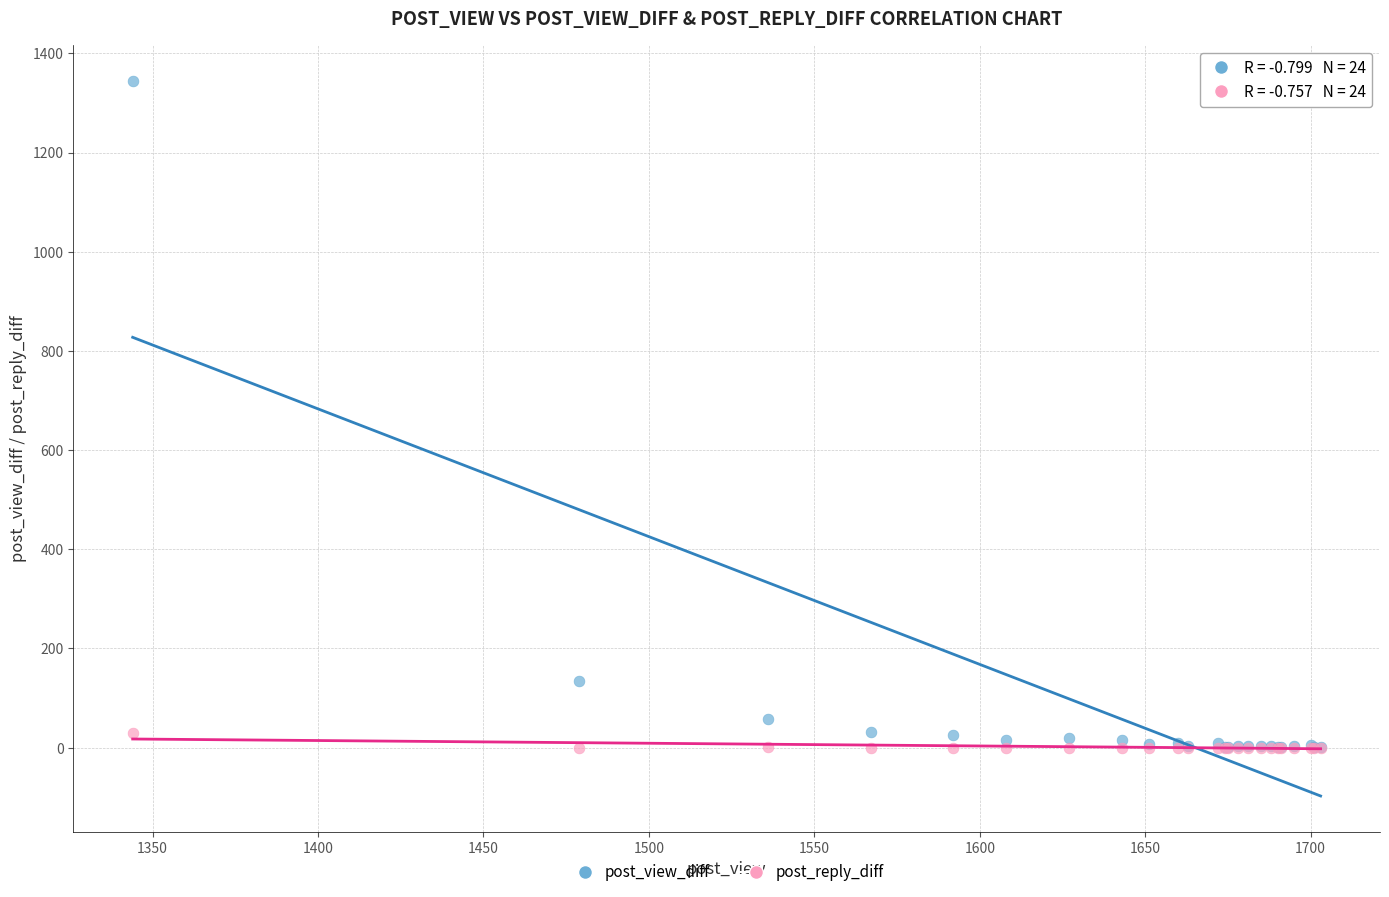

In the post_view_diff series, what Y value is closest to 672?

135